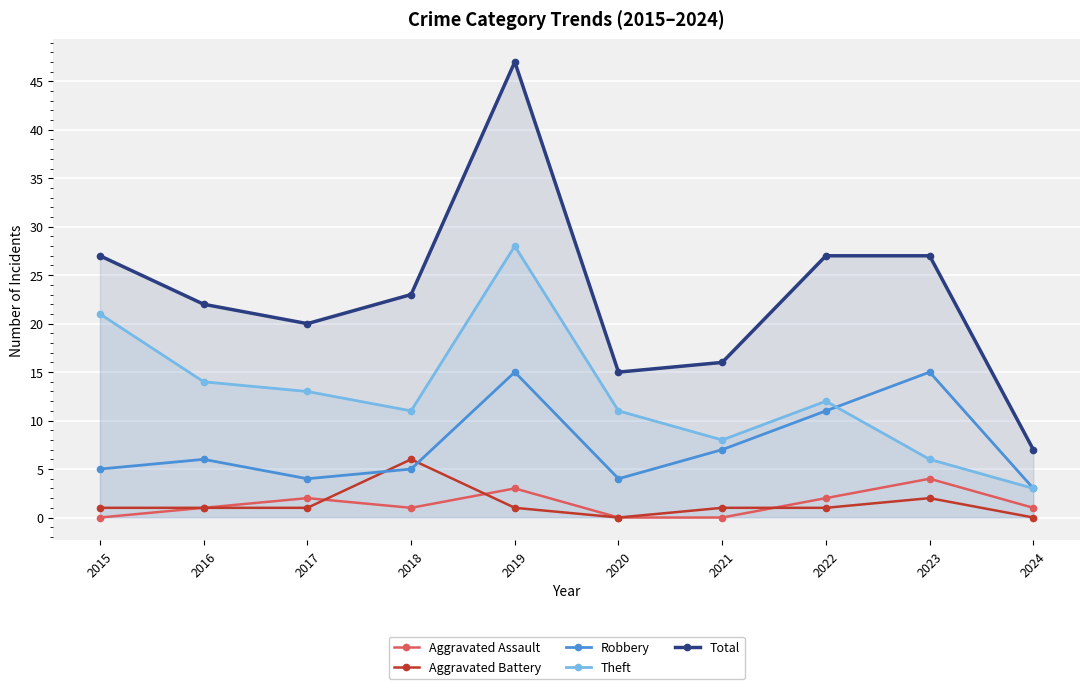

What is the total value across all series at 2018?

46